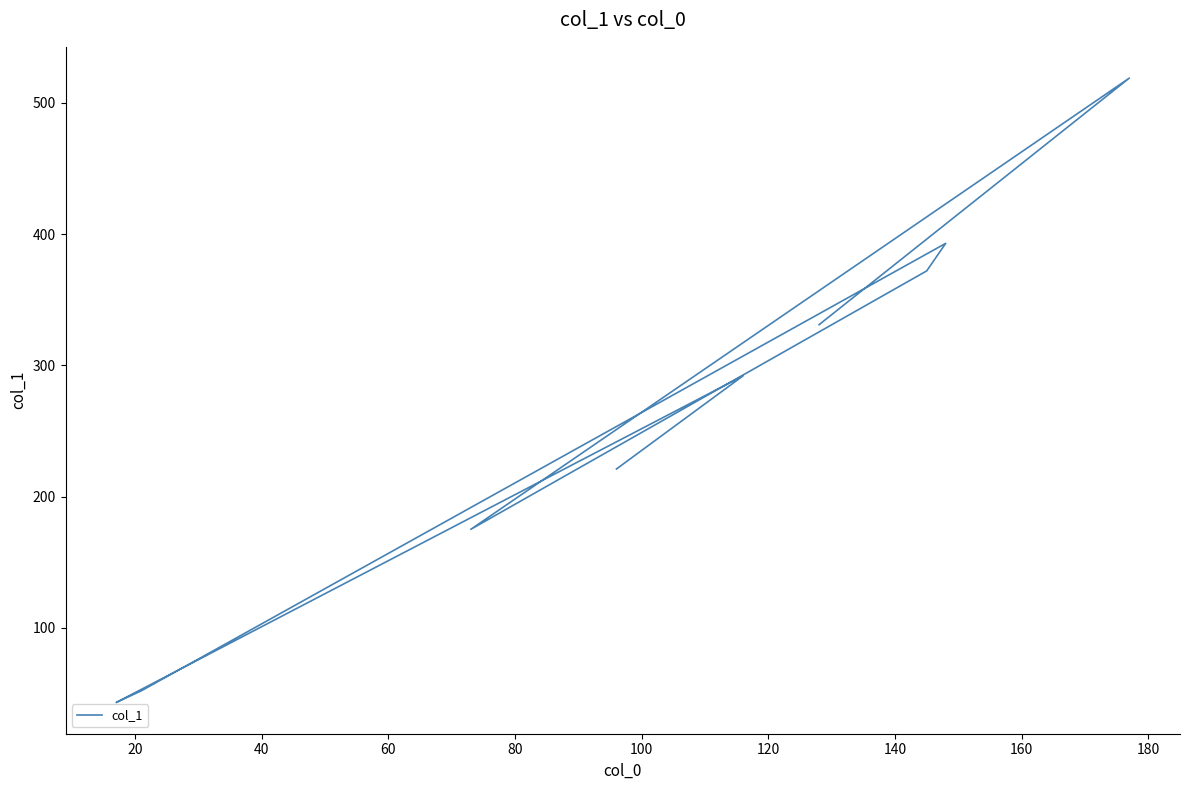

How many values are below 292?

4